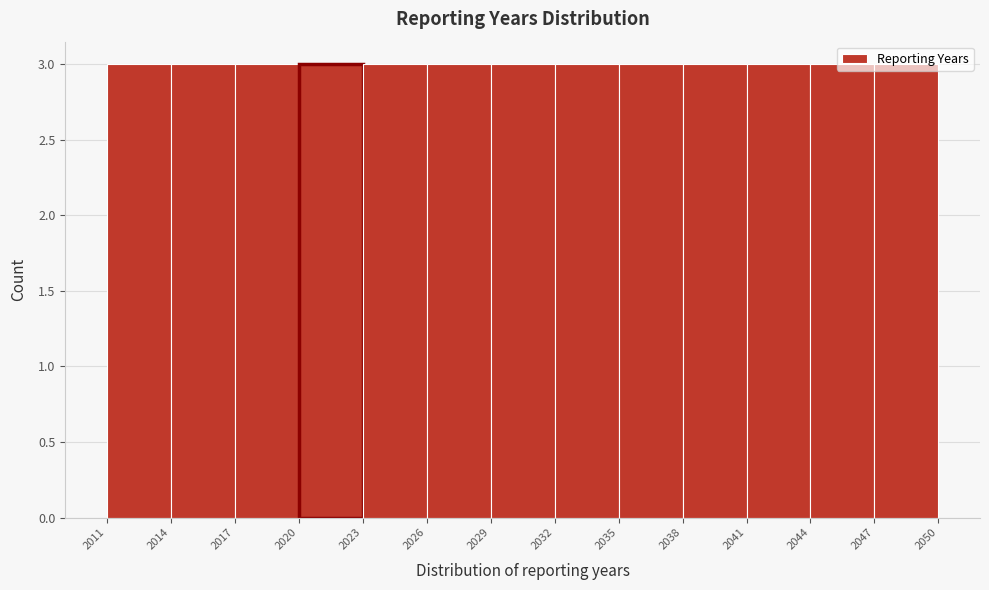

Reading left to right, list every bar in this chart as the range it spans on the x-axis followed by its height. The values are not printed on the chart, so give them approximately, as read against the axis.

2011 to 2014: 3
2014 to 2017: 3
2017 to 2020: 3
2020 to 2023: 3
2023 to 2026: 3
2026 to 2029: 3
2029 to 2032: 3
2032 to 2035: 3
2035 to 2038: 3
2038 to 2041: 3
2041 to 2044: 3
2044 to 2047: 3
2047 to 2050: 3